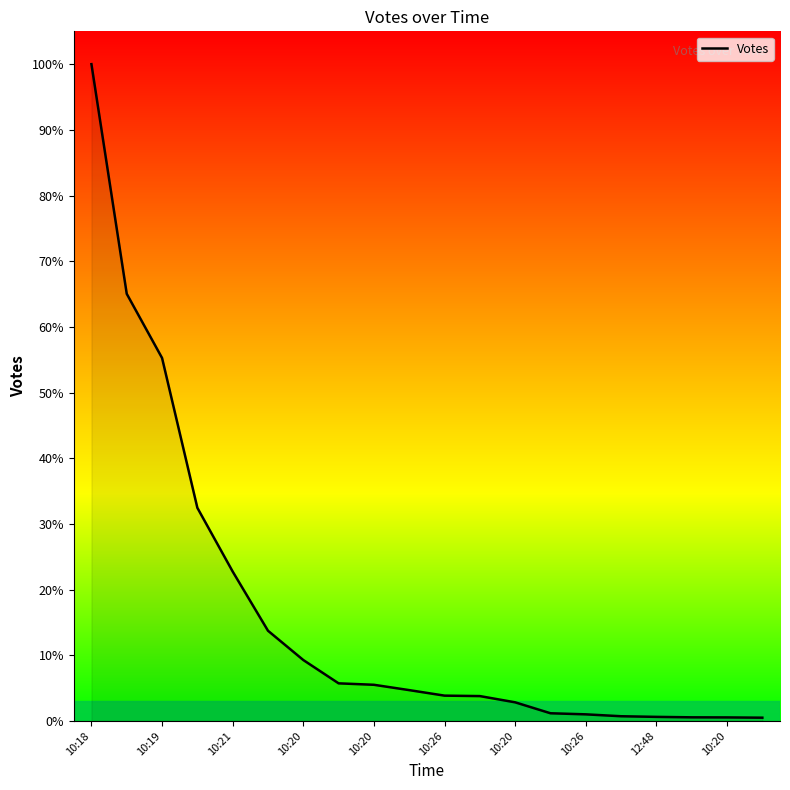

Is this an area chart (filled region under the line)?

No